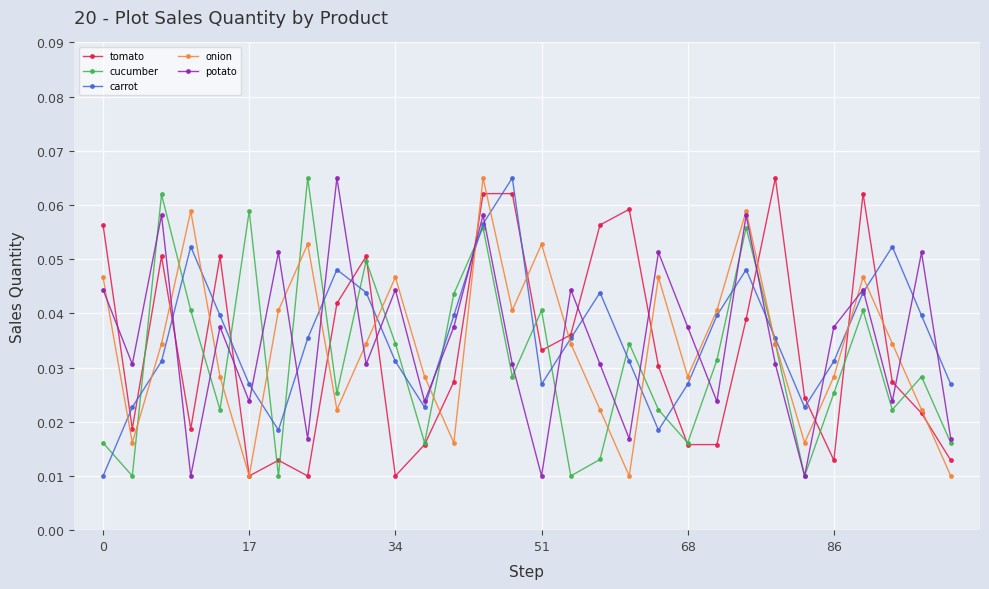

How many times do carrot and onion cross each other?

15